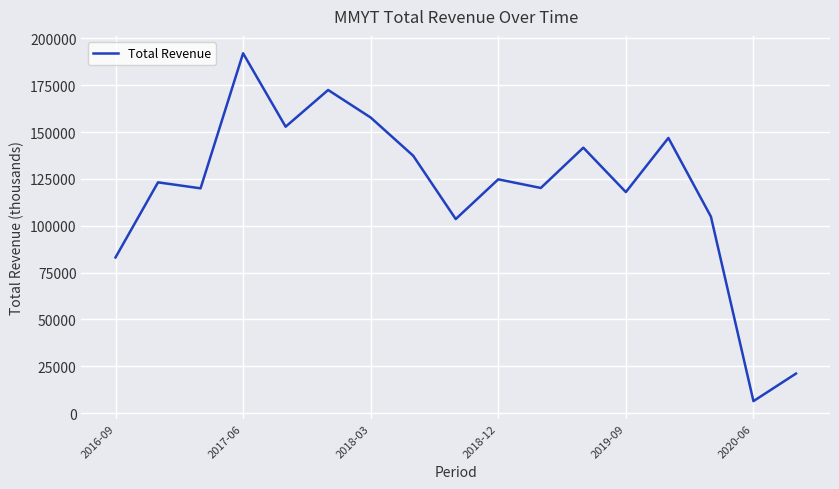

What is the difference between the maximum and minimum values?

185700